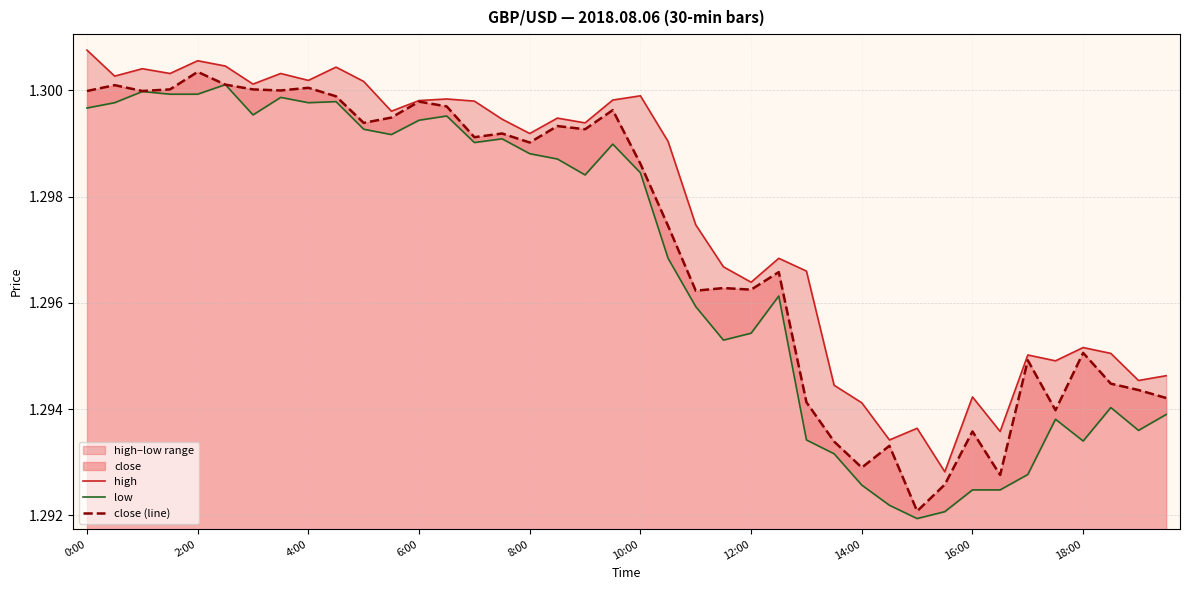

Where is high nearest to the value 1?

31